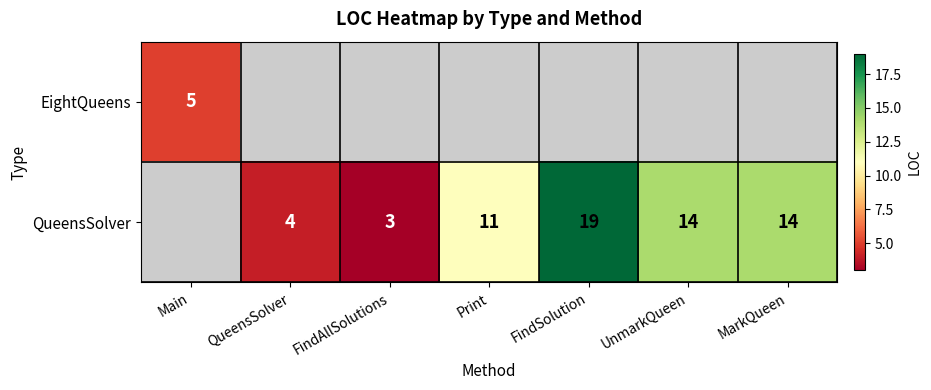

Is it true that QueensSolver equals 6 at QueensSolver?

False